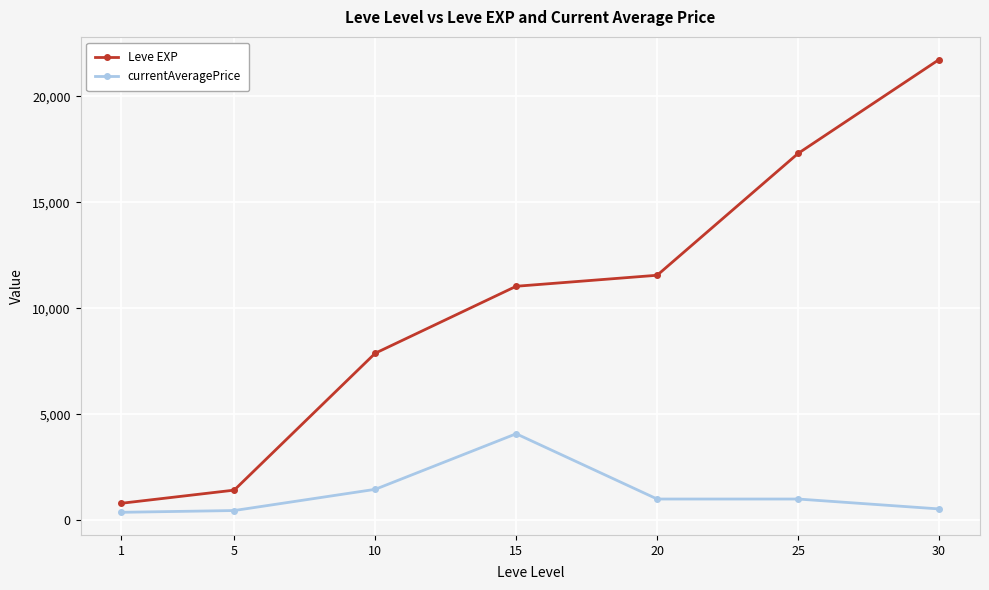

What is the value of the currentAveragePrice point at the 7th from the left?

532.7